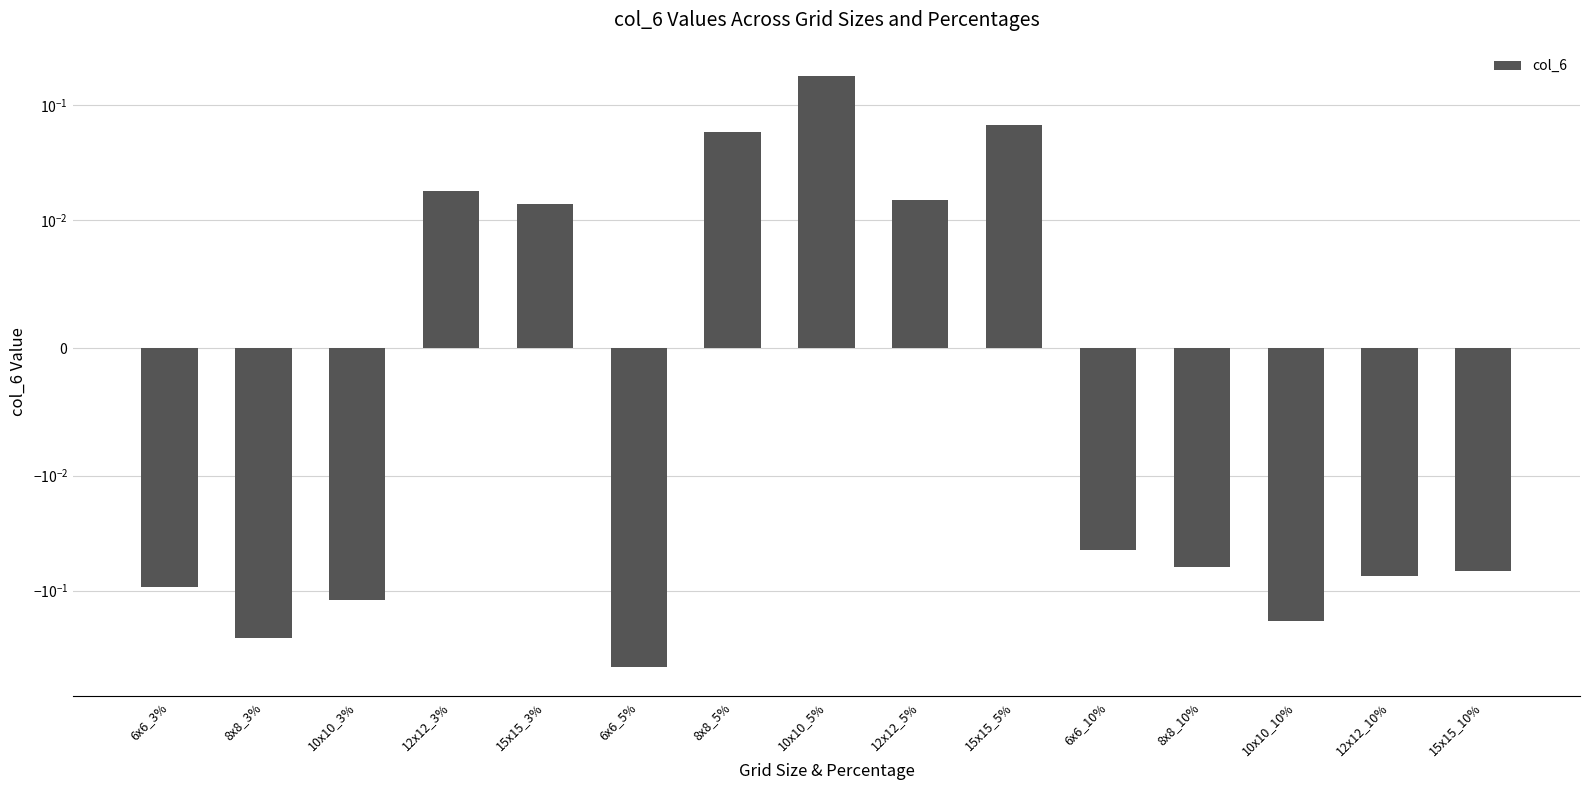

At which label does the data first exceed 0?

12x12_3%